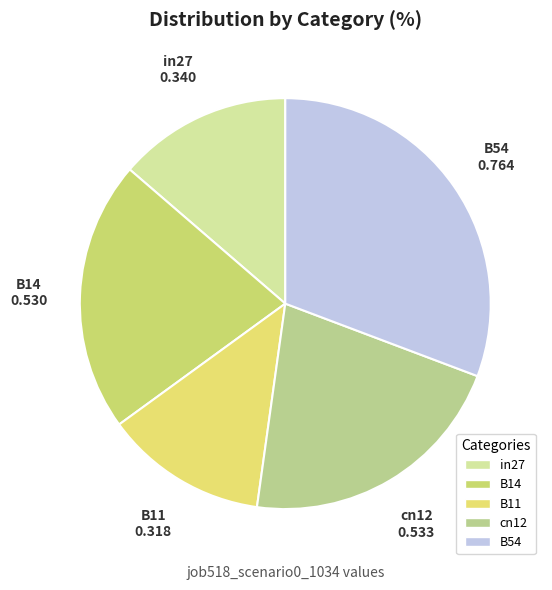

Does any single category account for the majority?

No